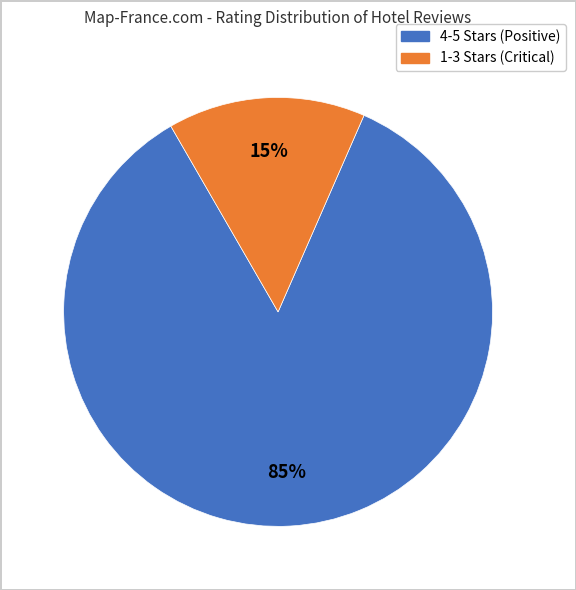

To the nearest percent, what is the difference between the largest and smallest slice percentages?

70%